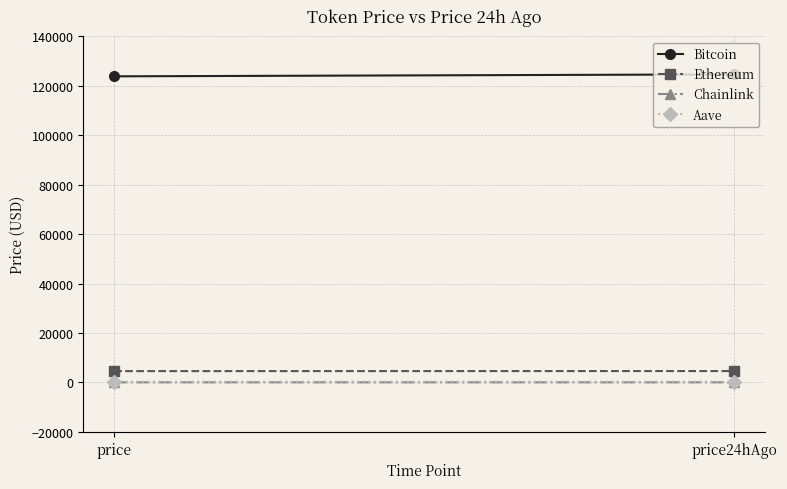

Reading right to left, extract all data points from this chart.

Bitcoin: price24hAgo=124627.0	price=123841.0
Ethereum: price24hAgo=4593.9	price=4565.2
Chainlink: price24hAgo=22.9	price=22.1
Aave: price24hAgo=294.8	price=290.1